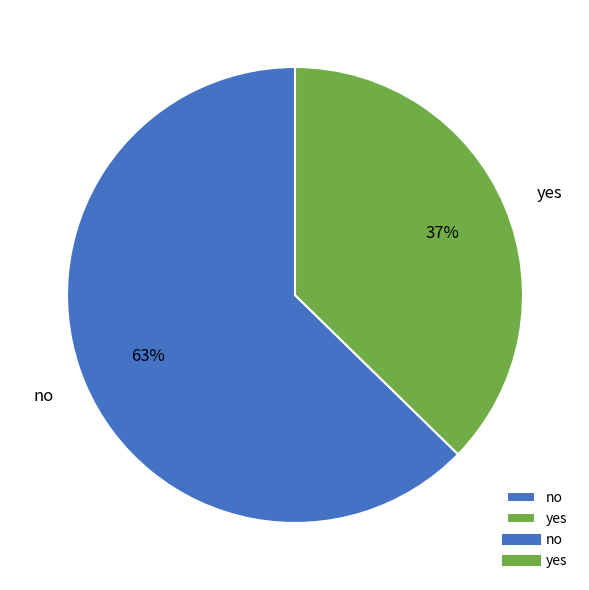

Is it true that yes is 37% of the pie?

True